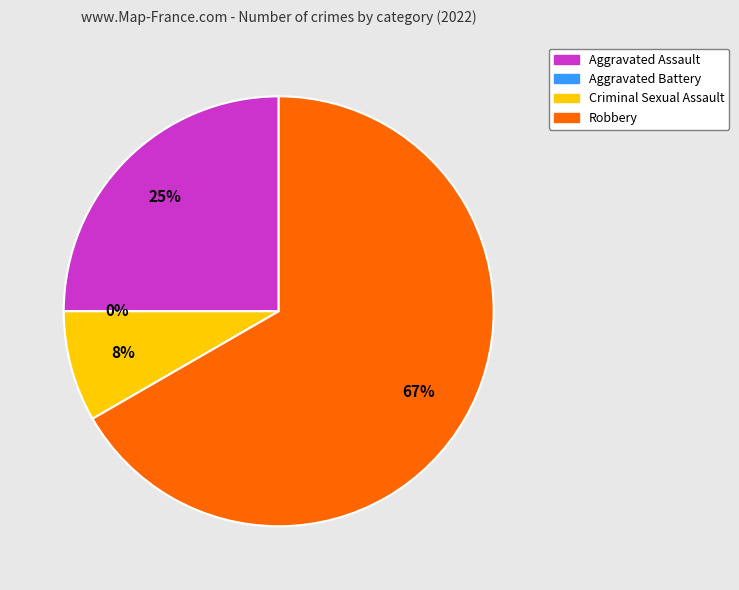

Which has a higher value, Aggravated Assault or Aggravated Battery?

Aggravated Assault